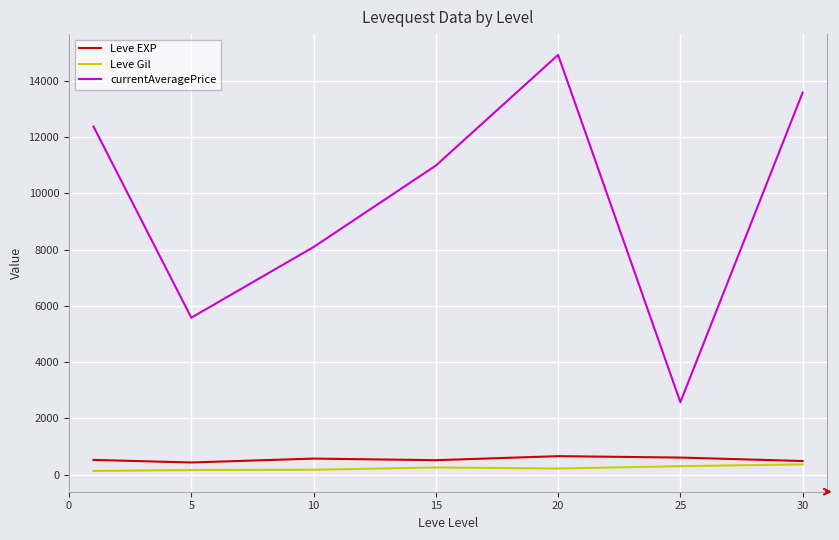

What is the difference between the maximum and minimum values in the Leve Gil series?

233.0